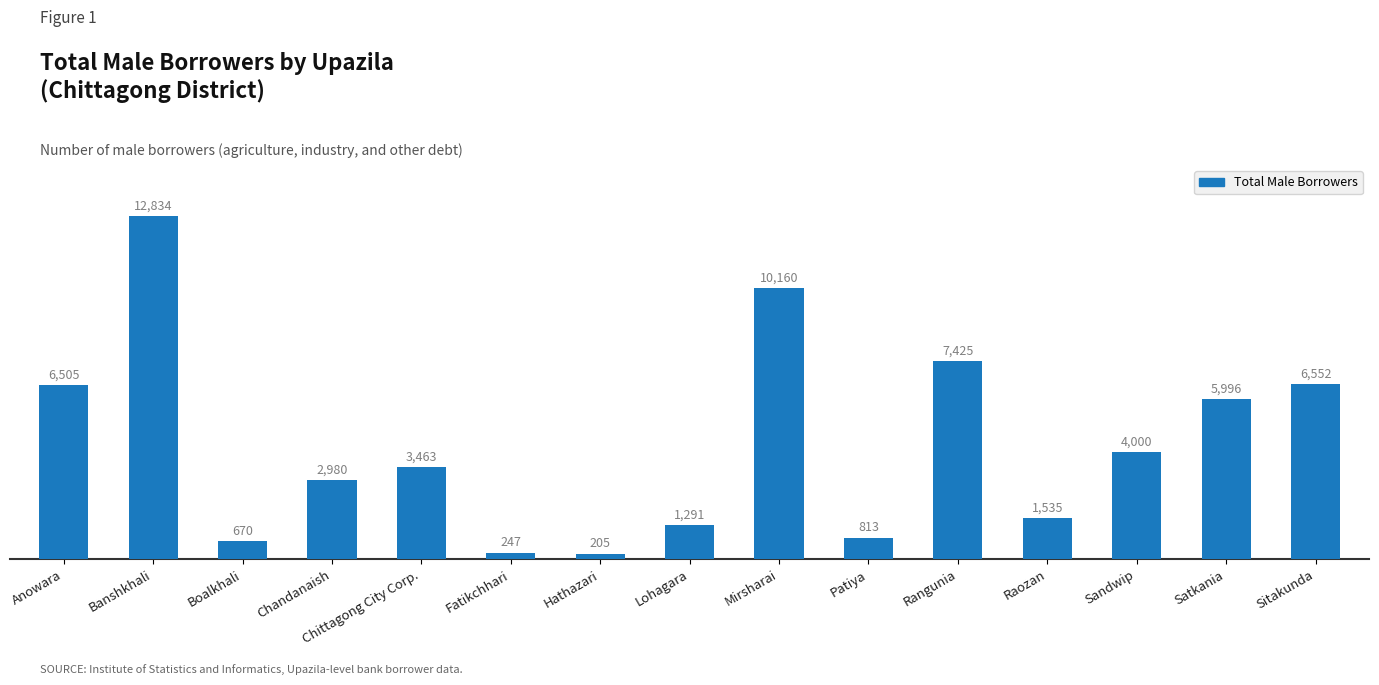

What is the label of the 2nd bar from the left?

Banshkhali